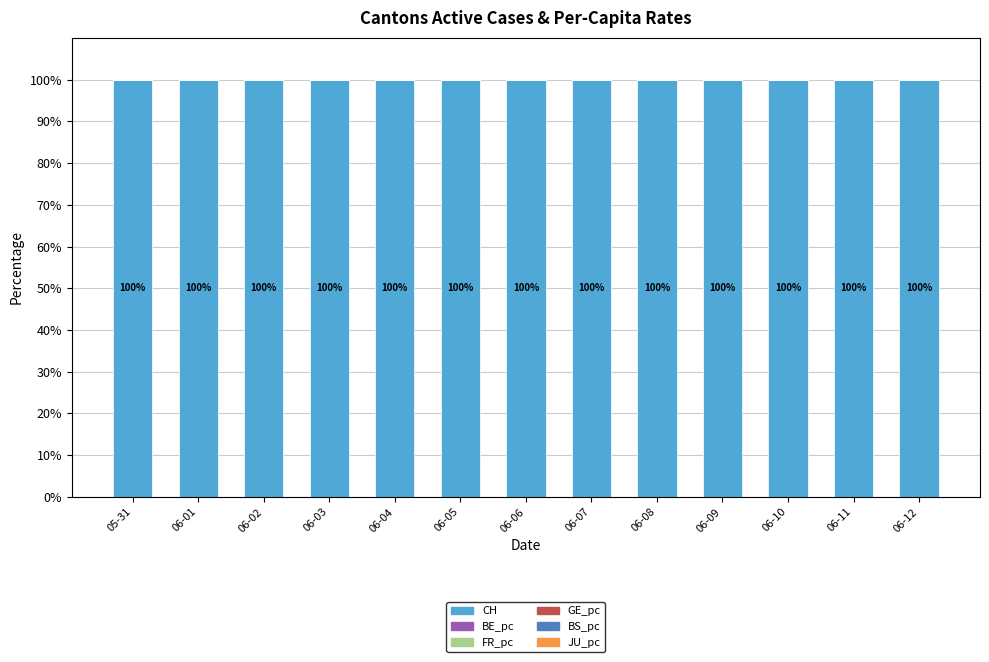

How many data points does each series have?

13